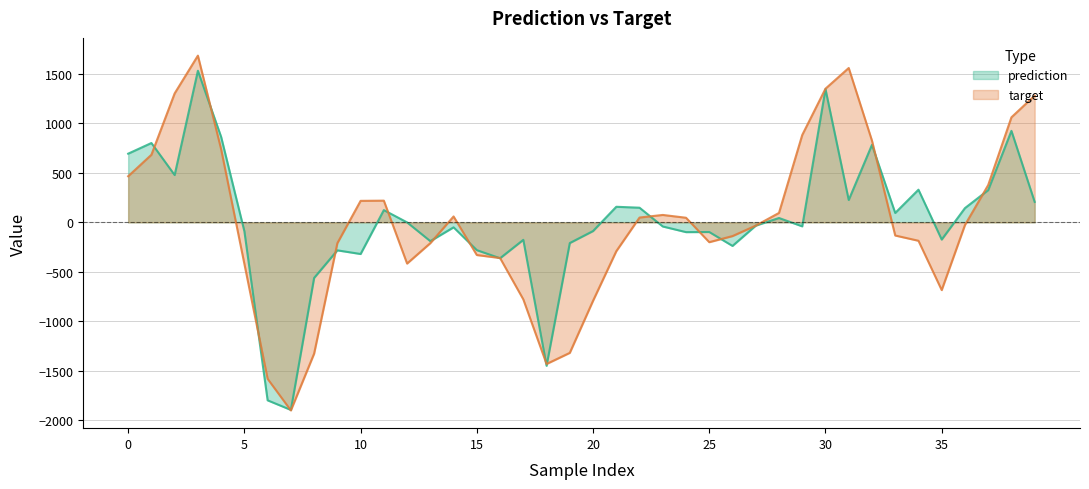

Between which two adjacent categories do prediction and target first intersect?

1 and 2